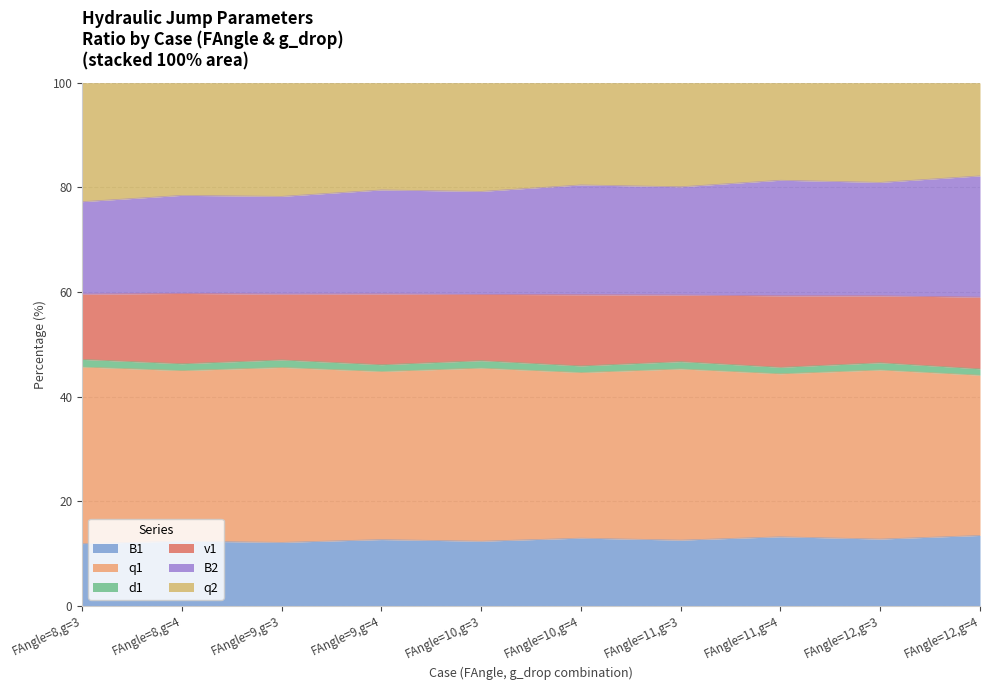

What is the lowest value of the B1 series?

11.9